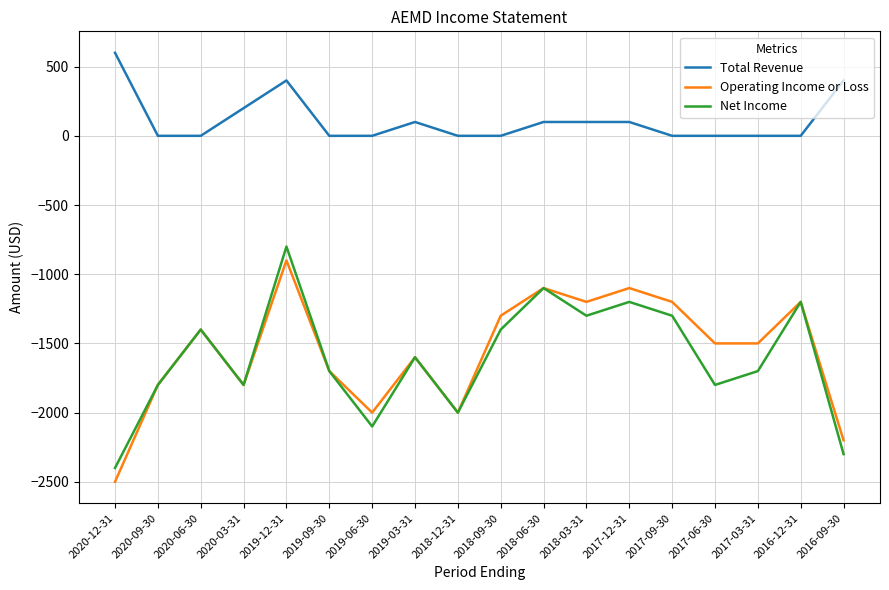

Which label corresponds to the largest value in the chart?

2020-12-31